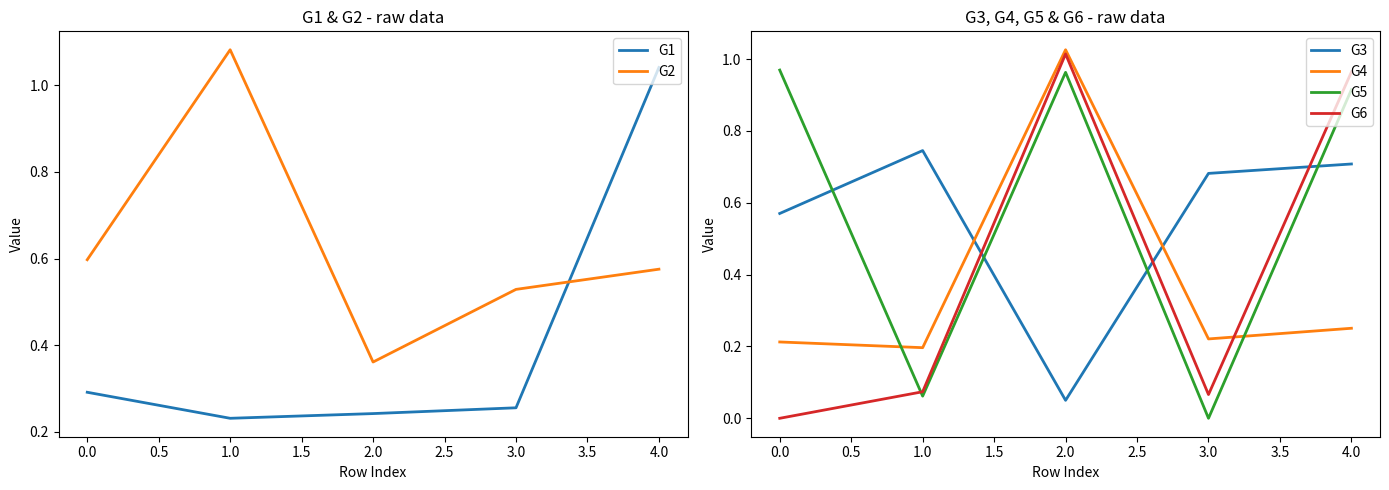

Which series has the widest spread of values?

G6